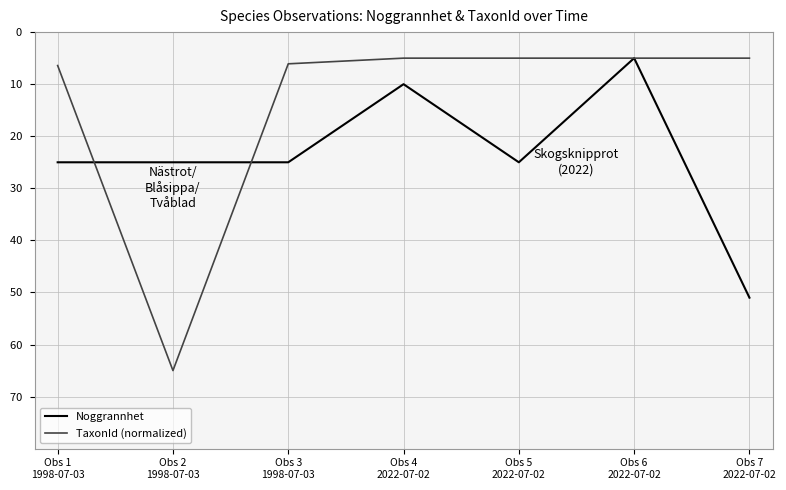

Which series has the largest total across all categories?

Noggrannhet